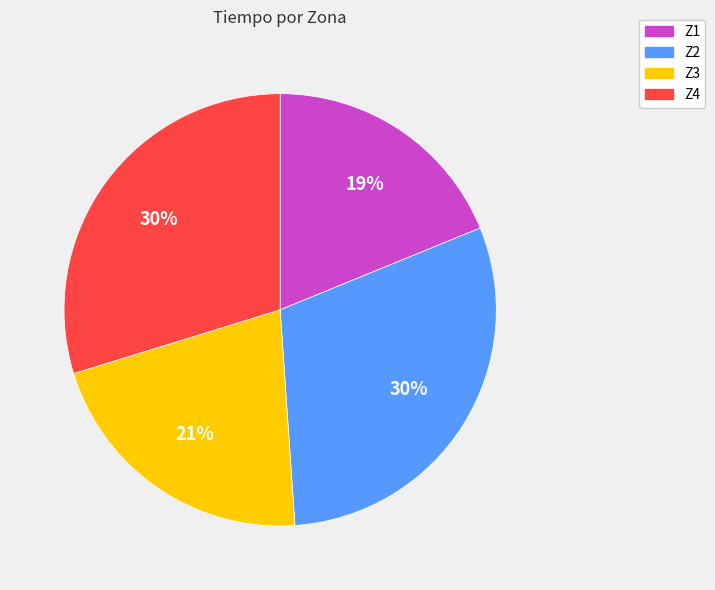

Which has a higher value, Z1 or Z4?

Z4